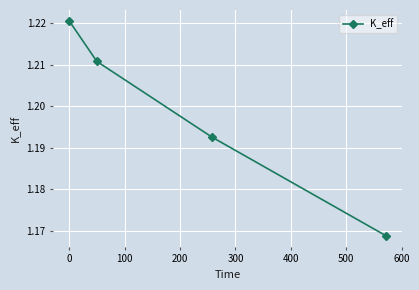

True or false: there are more than 0 points higher than both neighbors.

False